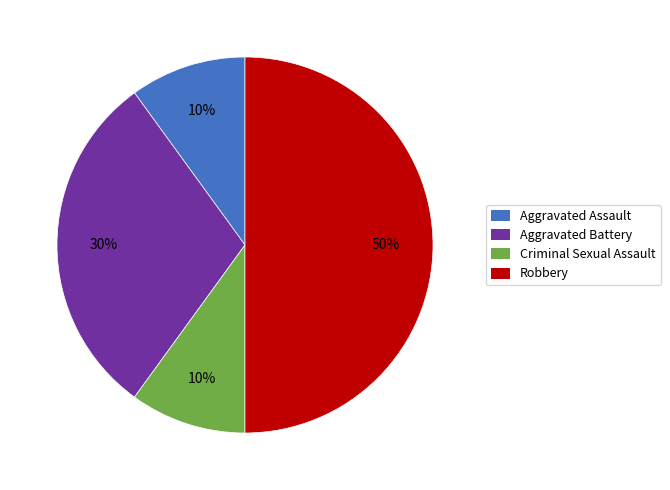

Does Aggravated Assault represent more than half of the total?

No